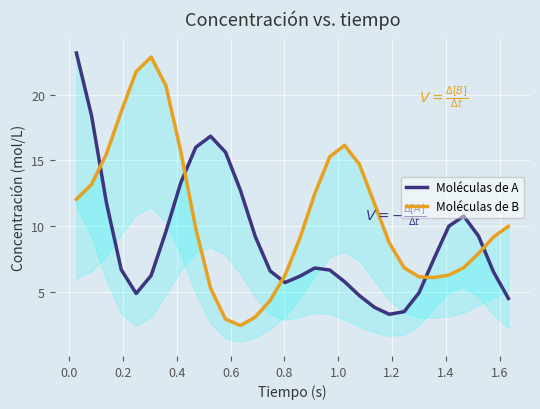

How many values in the Moléculas de A series exceed 6?

21